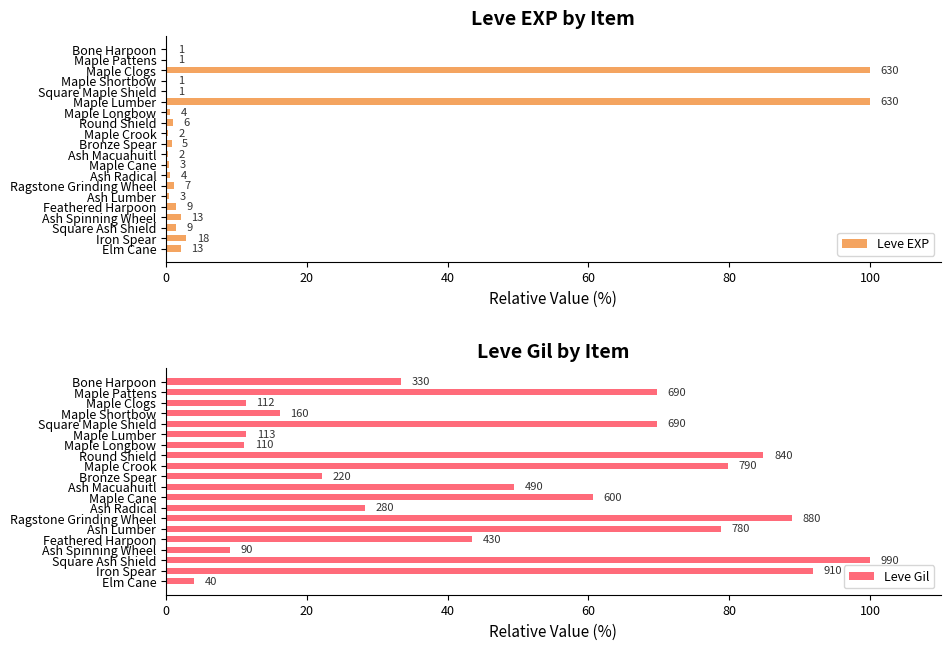

Rank the series by their average value, from lowest to highest.

Leve EXP, Leve Gil